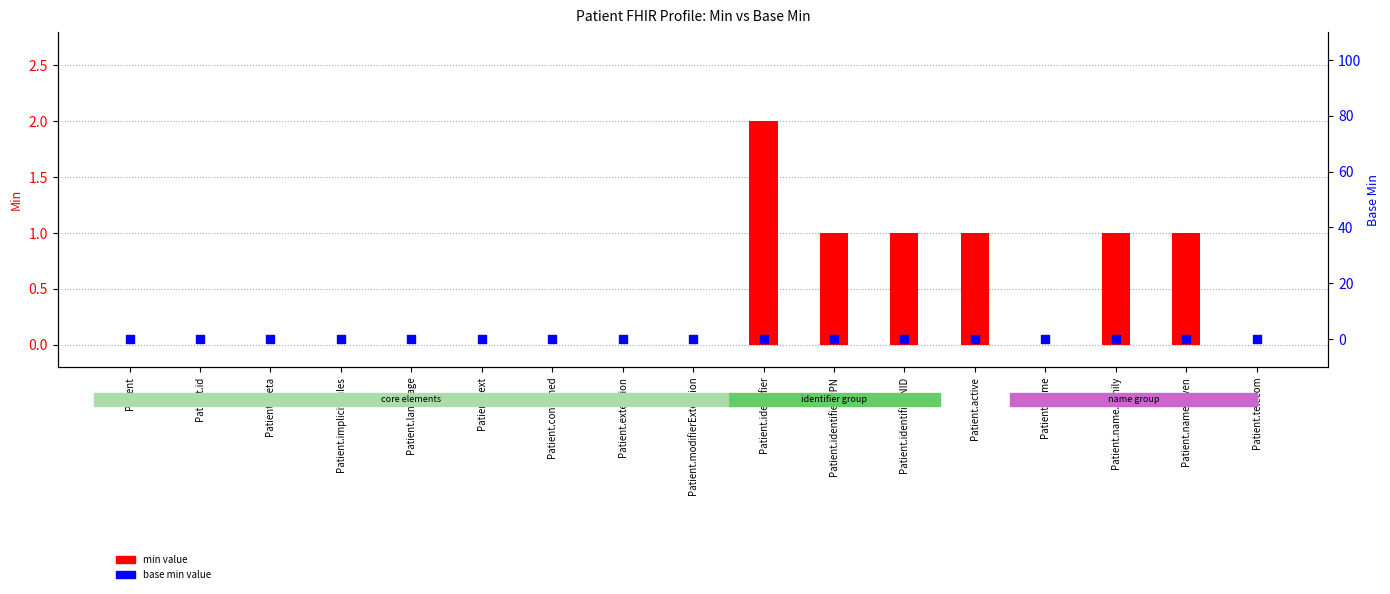

At which category is the sum across all series the highest?

Patient.identifier